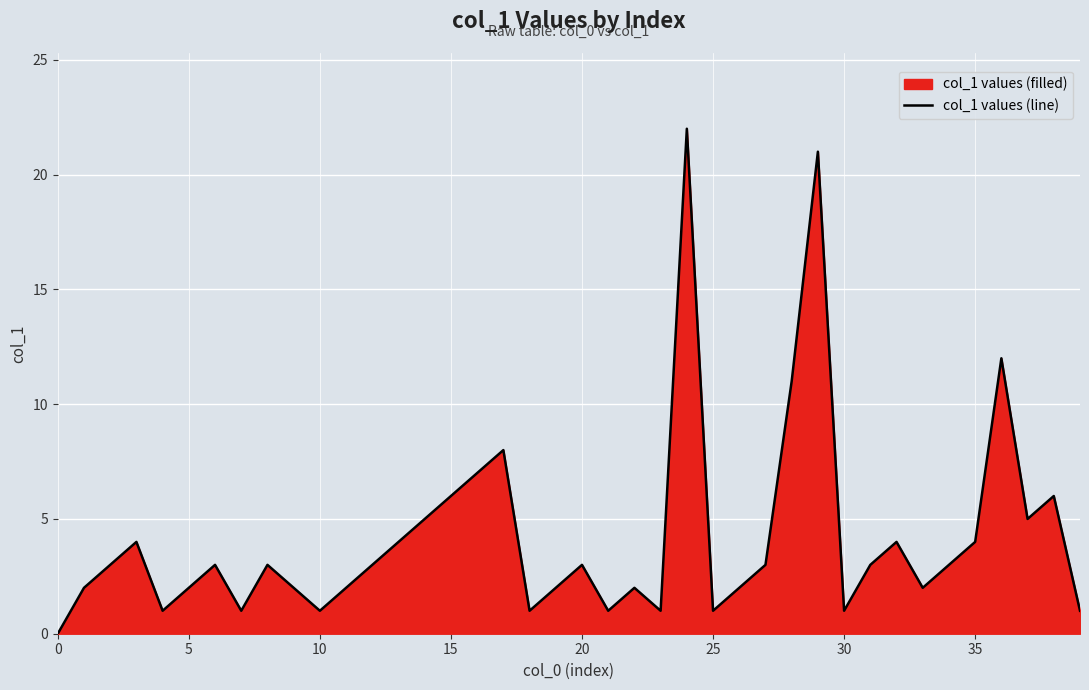

What is the label of the 14th point from the right?

26